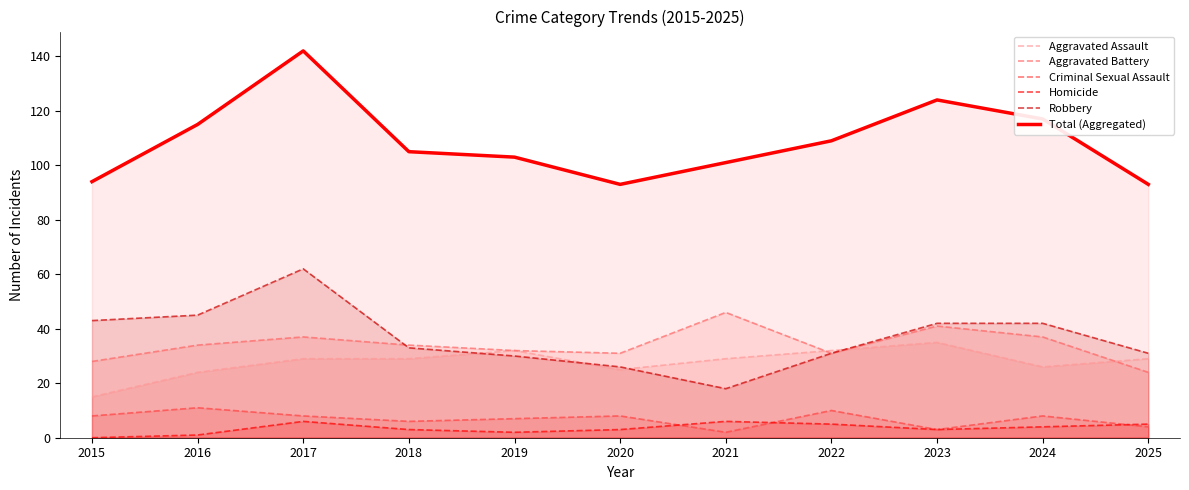

Which series has the largest total across all categories?

Total (Aggregated)